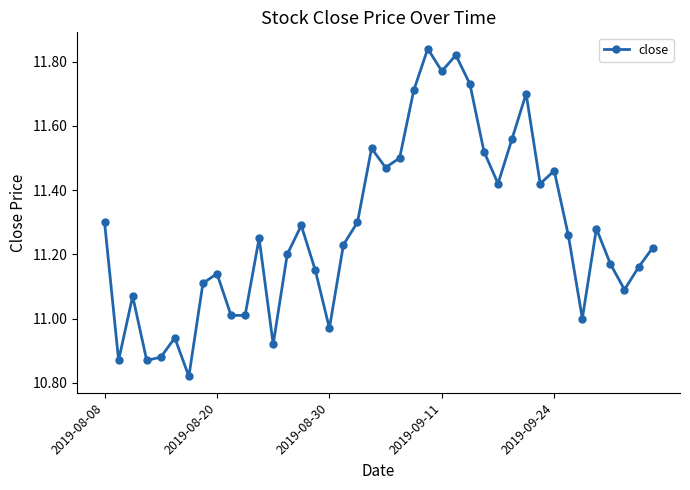

How many points are higher than both their immediate neighbors (excluding endpoints)?

11